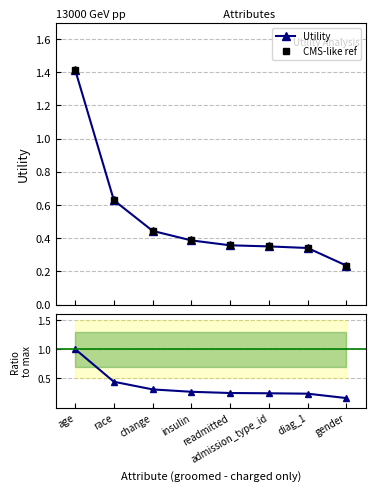

Is it true that Utility equals 0.2 at diag_1?

False